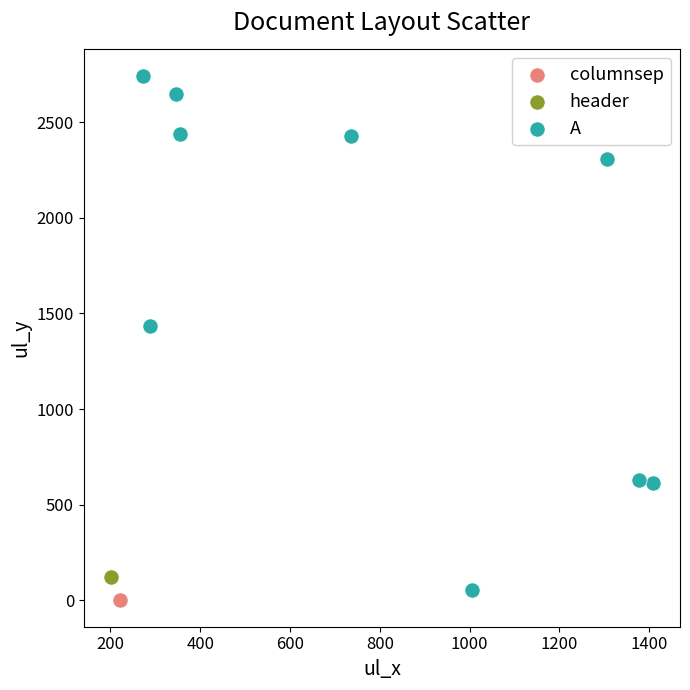

What are all the series names shown in the legend?

columnsep, header, A